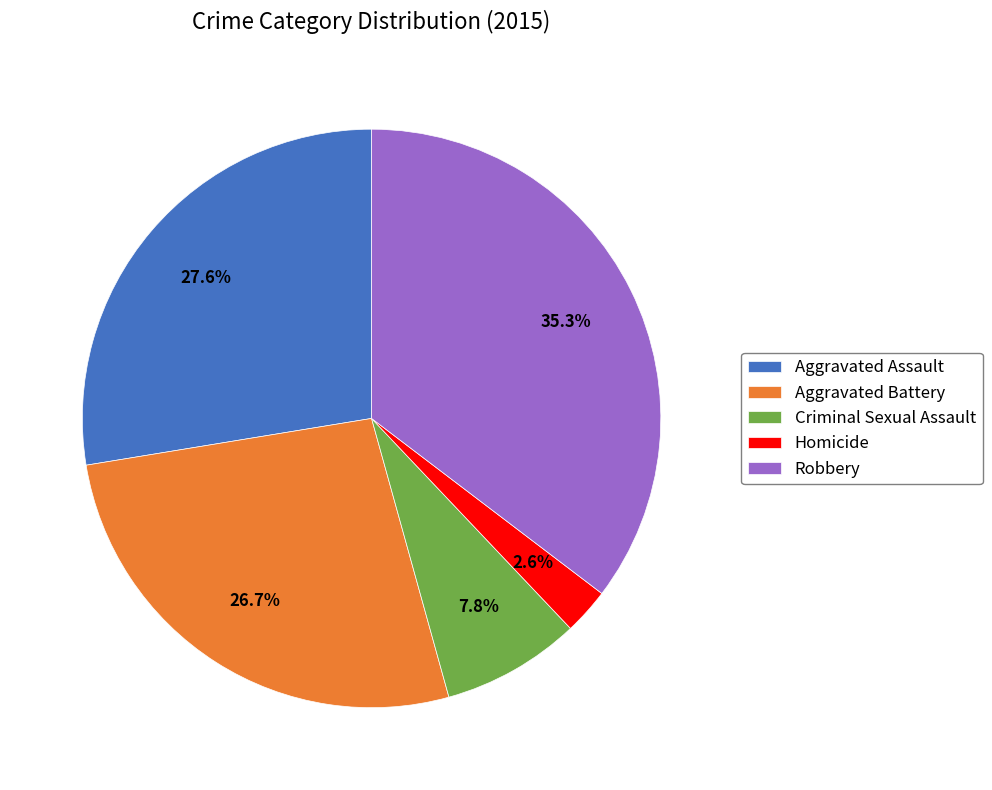

What is the ratio of the value at Robbery to the value at Aggravated Assault?

1.3